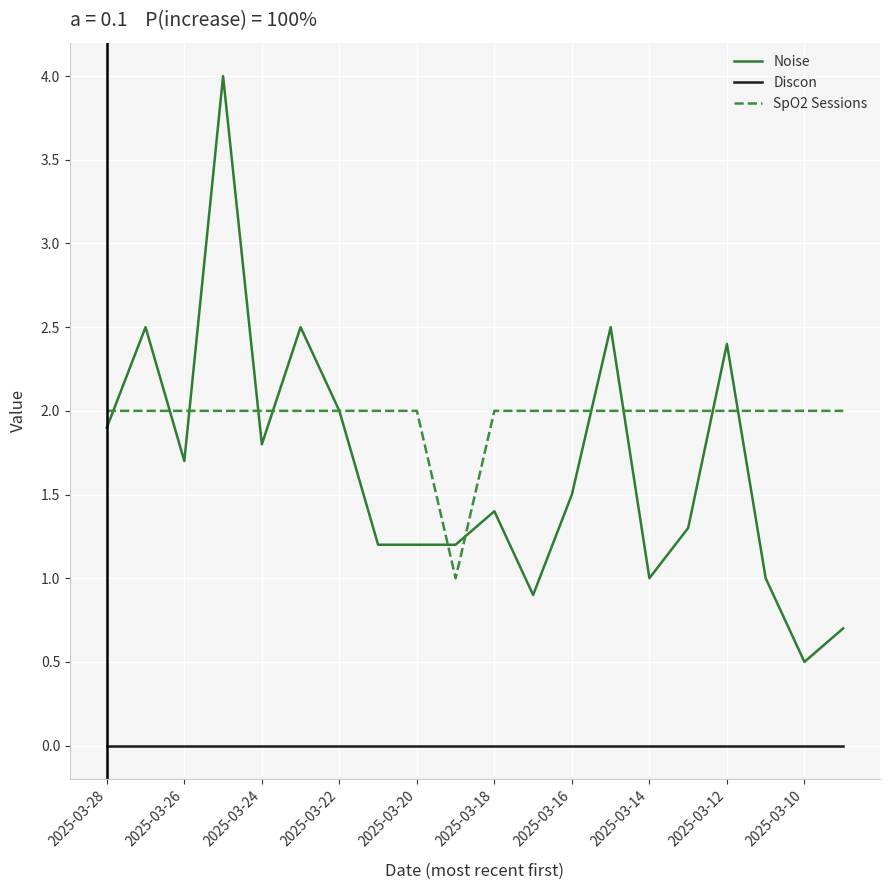

True or false: Noise and Discon cross at least once.

False